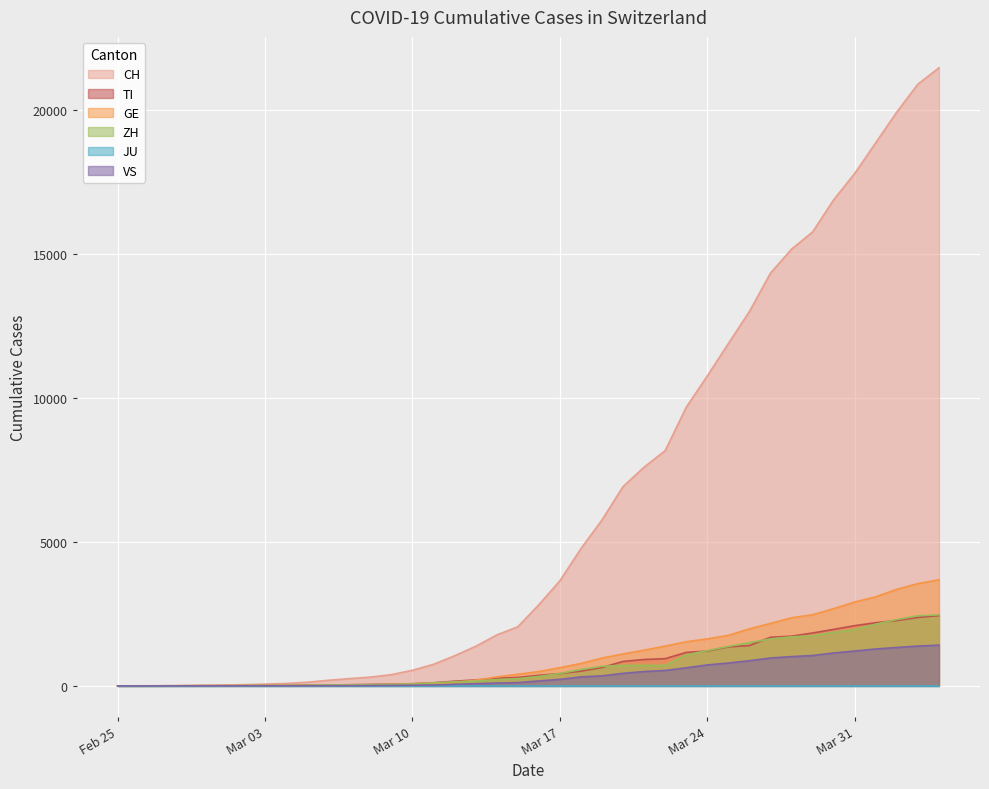

What is the difference between the highest and lowest values at 2020-04-01?

17585